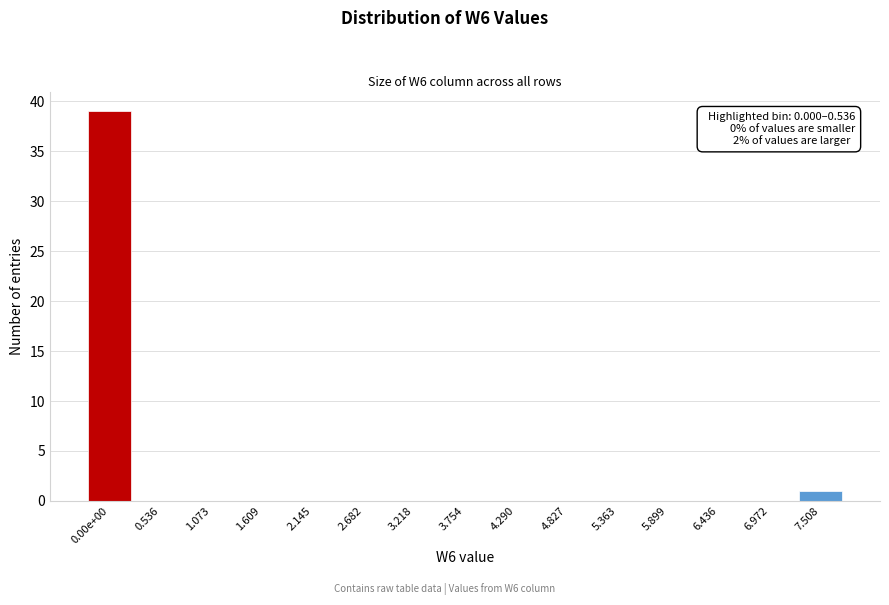

Reading left to right, what are all the values shown in this chart?

0.00e+00=39	0.536=0	1.073=0	1.609=0	2.145=0	2.682=0	3.218=0	3.754=0	4.290=0	4.827=0	5.363=0	5.899=0	6.436=0	6.972=0	7.508=1